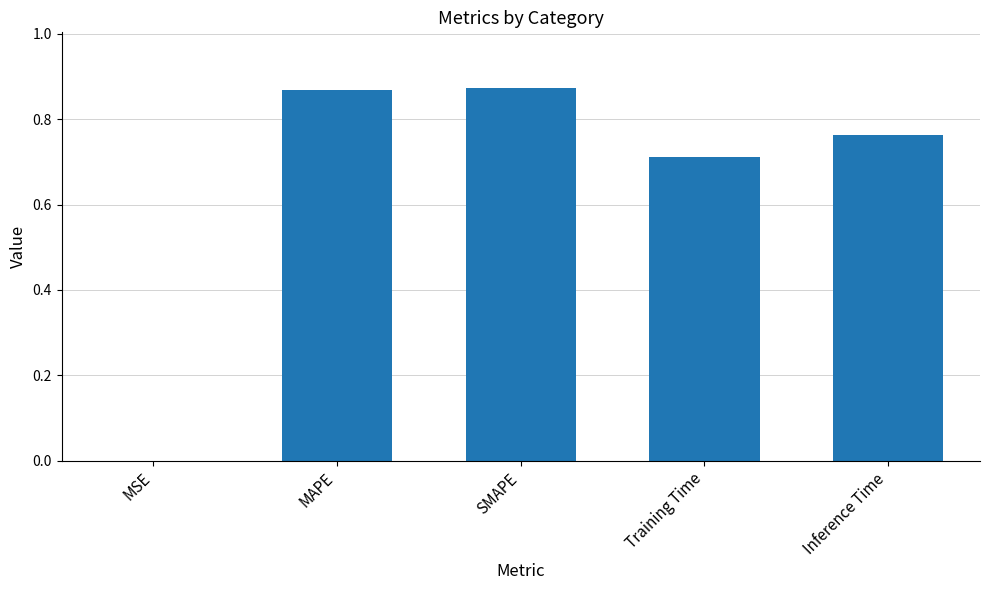

What is the average value?

0.6